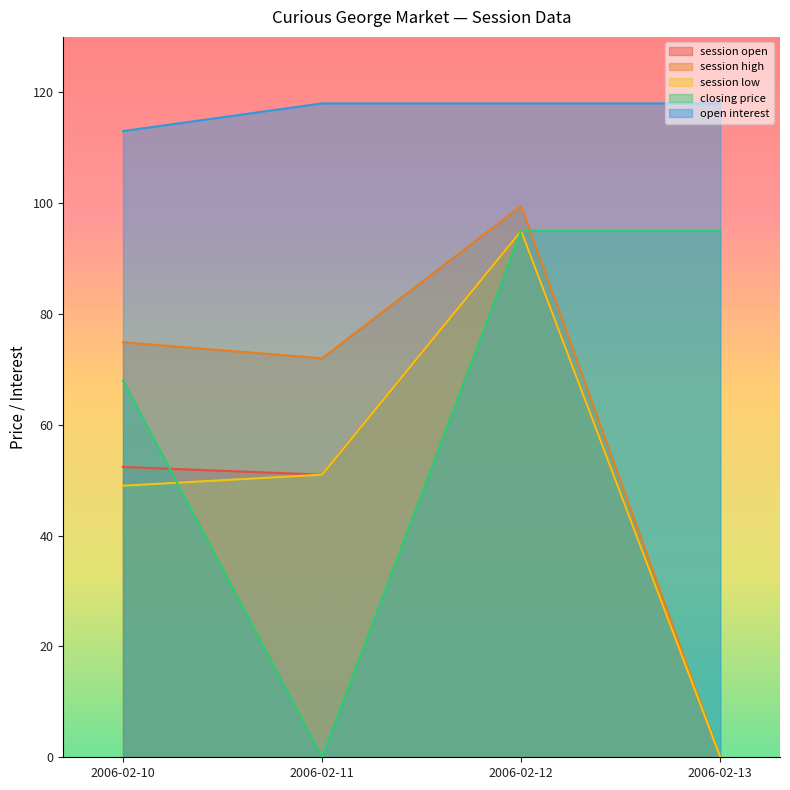

Where do closing price and session low first cross each other?

2006-02-10 and 2006-02-11